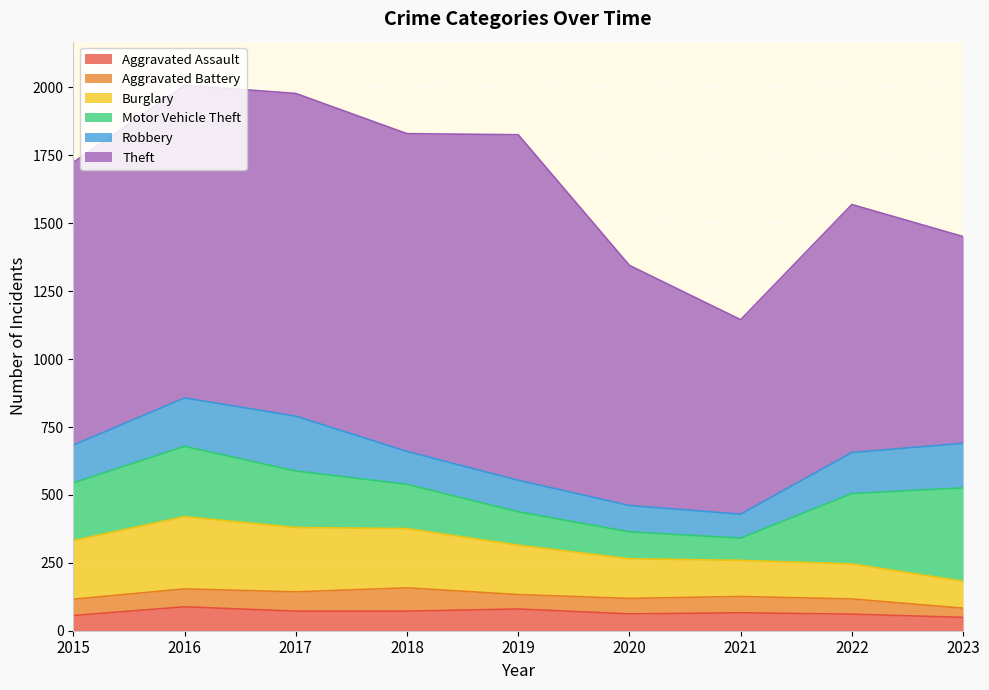

Reading left to right, what are all the values shown in this chart?

Aggravated Assault: 2015=56	2016=88	2017=72	2018=72	2019=80	2020=62	2021=66	2022=61	2023=49
Aggravated Battery: 2015=60	2016=66	2017=71	2018=86	2019=53	2020=57	2021=60	2022=56	2023=34
Burglary: 2015=216	2016=266	2017=237	2018=218	2019=182	2020=146	2021=133	2022=129	2023=99
Motor Vehicle Theft: 2015=212	2016=259	2017=208	2018=163	2019=123	2020=99	2021=82	2022=259	2023=344
Robbery: 2015=139	2016=178	2017=202	2018=121	2019=116	2020=97	2021=88	2022=151	2023=164
Theft: 2015=1041	2016=1151	2017=1188	2018=1170	2019=1272	2020=884	2021=716	2022=913	2023=761